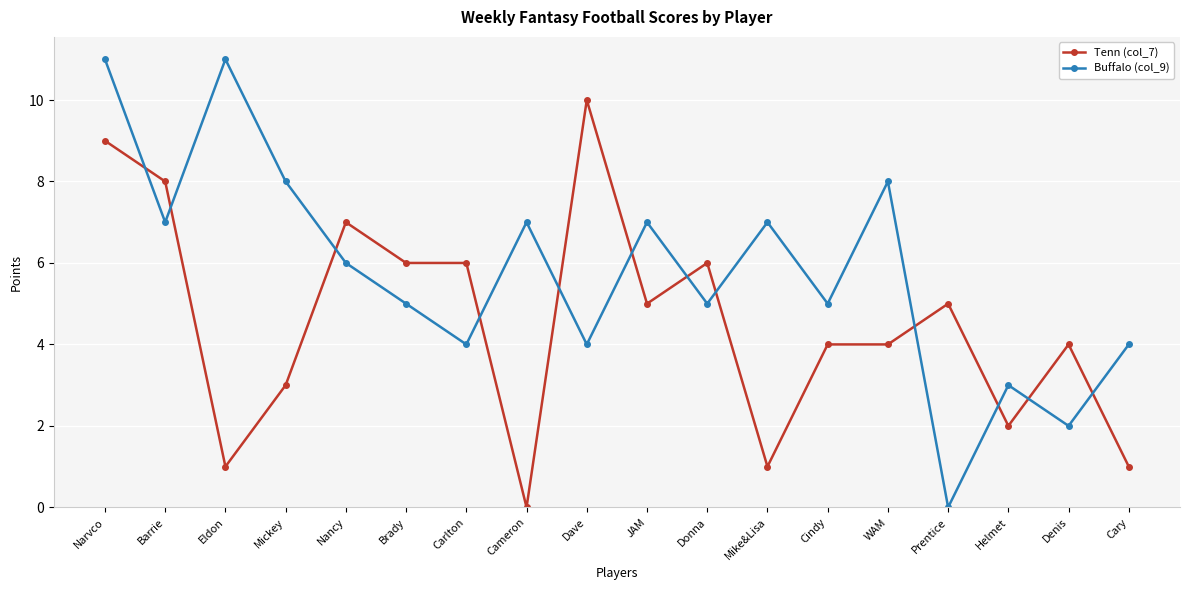

How many data points does each series have?

18